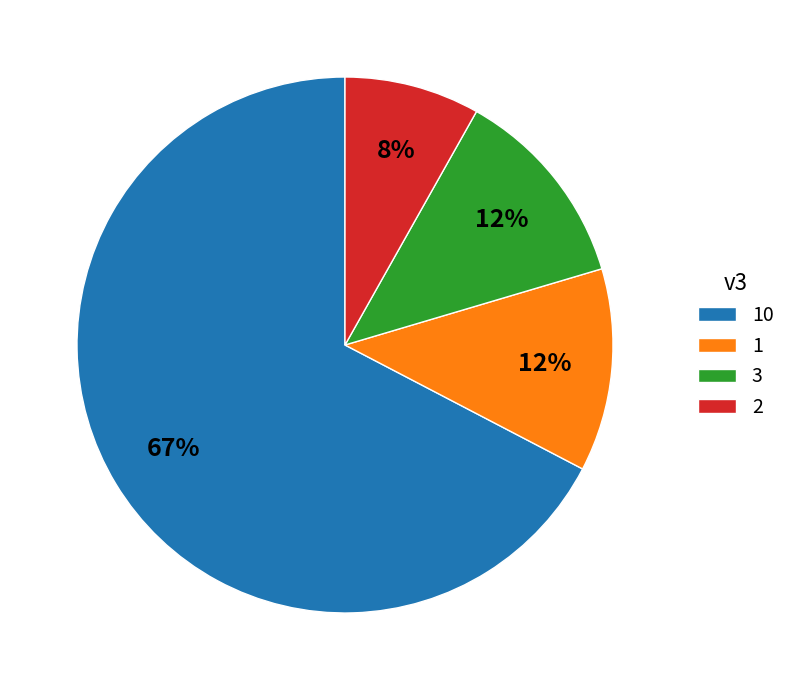

What is the ratio of the value at 3 to the value at 2?

1.5